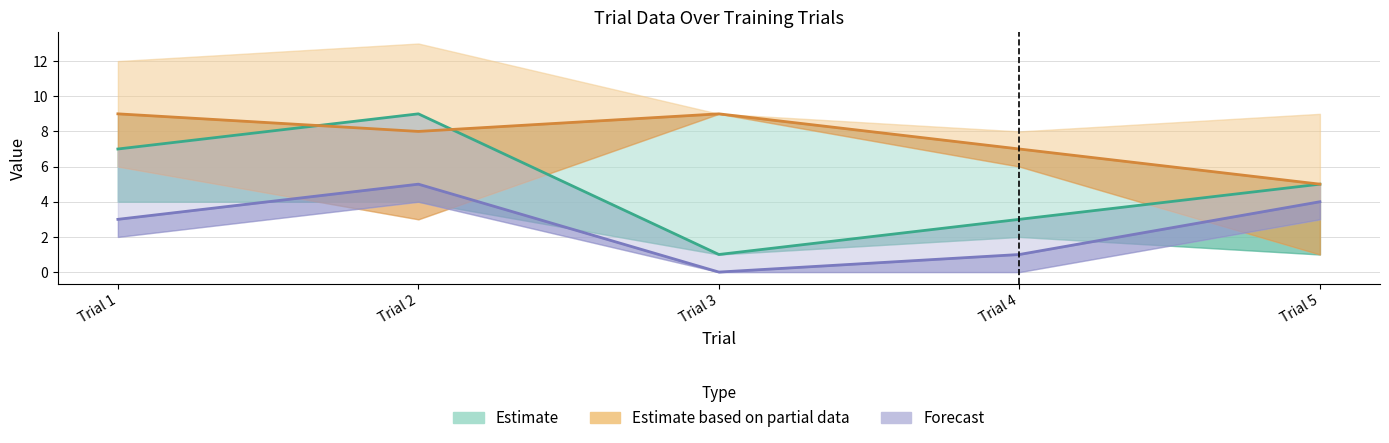

Reading left to right, transcribe all the data shown in this chart.

y_corrSteps: 7	9	1	3	5
y_nrSteps: 3	5	0	1	4
x_fixStart: 9	8	9	7	5